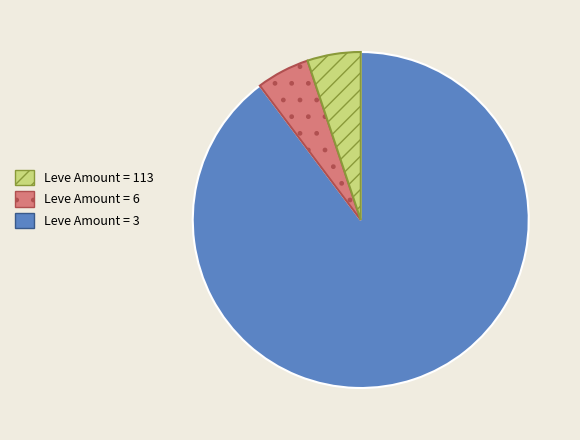

Is there a majority slice in this chart?

Yes